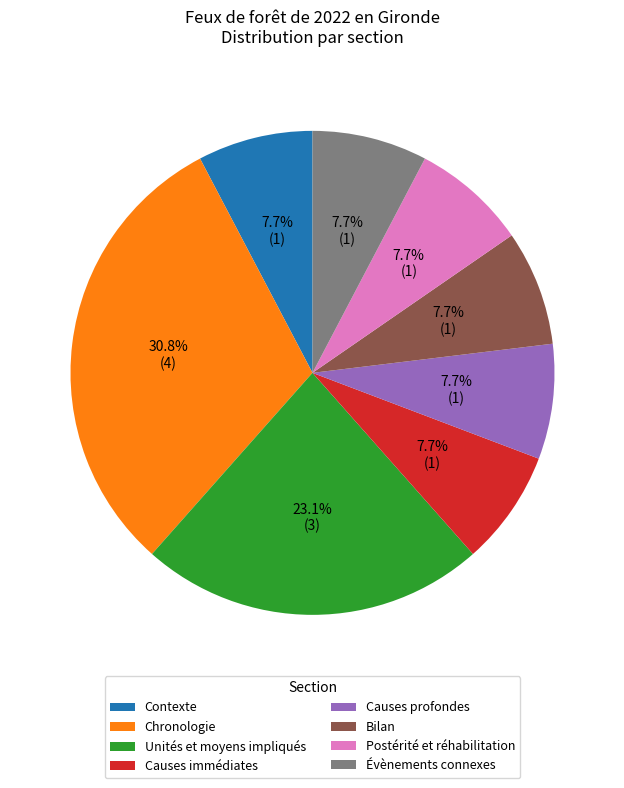

Which category has the biggest portion of the pie?

Chronologie